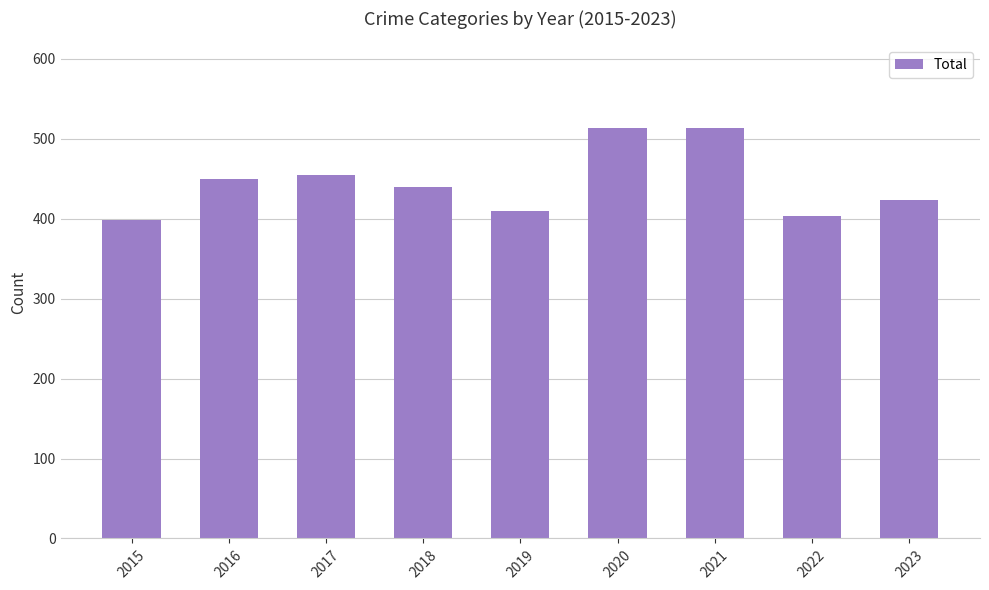

Between 2021 and 2023, which is larger?

2021